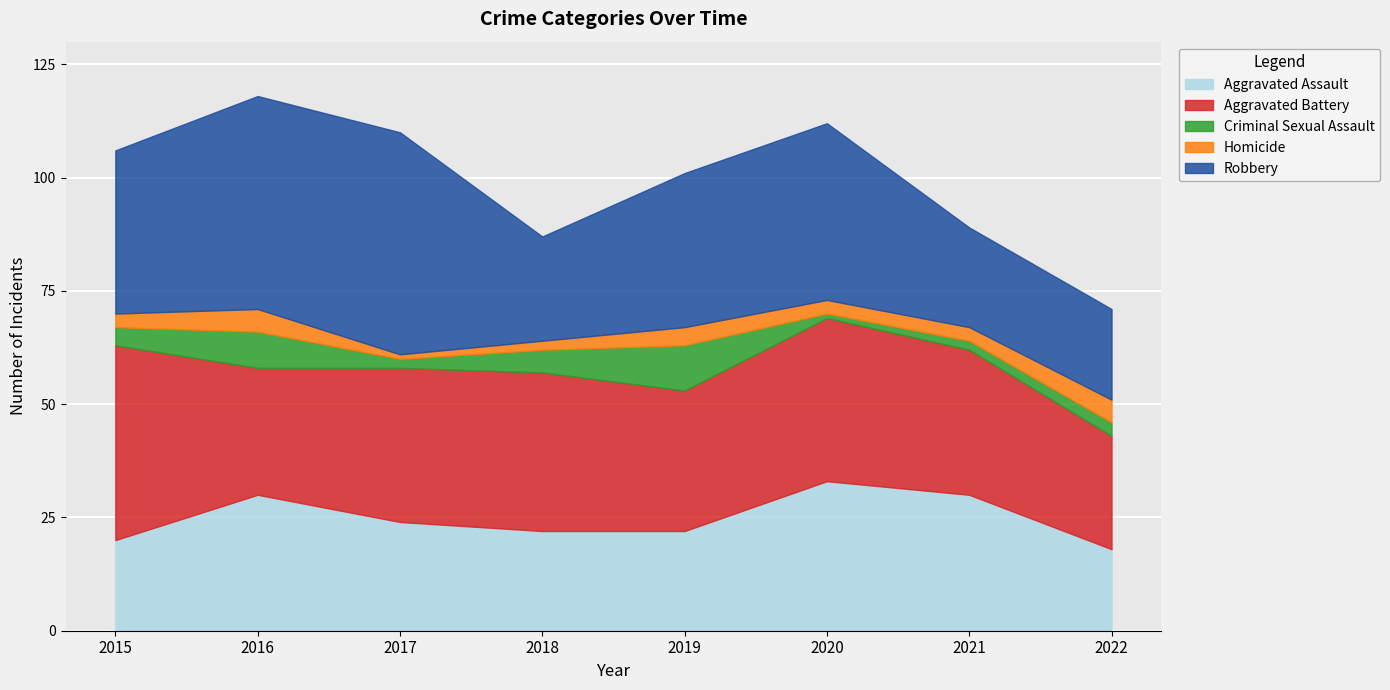

What is the difference between the Aggravated Assault values at 2015 and 2021?

10